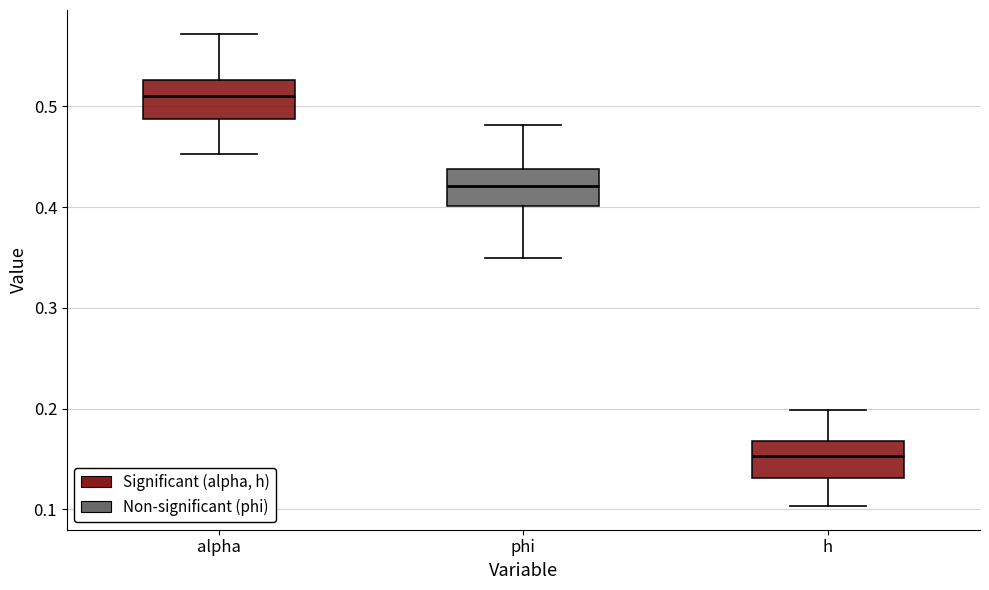

Reading left to right, read every box against the y-axis: the position of its median line, the range the box covers, and the ends of its whiskers. The values are not printed on the chart, so give them approximately, as read against the axis.

alpha: median 0.51, box 0.49 to 0.53, whiskers 0.45 to 0.57
phi: median 0.42, box 0.40 to 0.44, whiskers 0.35 to 0.48
h: median 0.15, box 0.13 to 0.17, whiskers 0.10 to 0.20